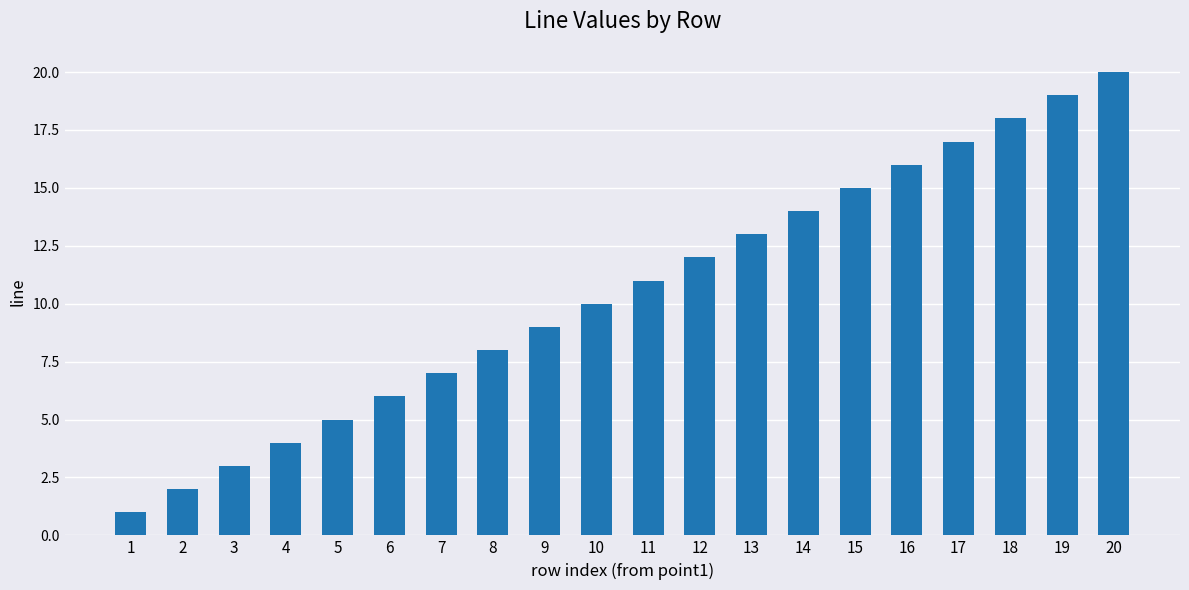

True or false: the data shows 20 at 20.

True